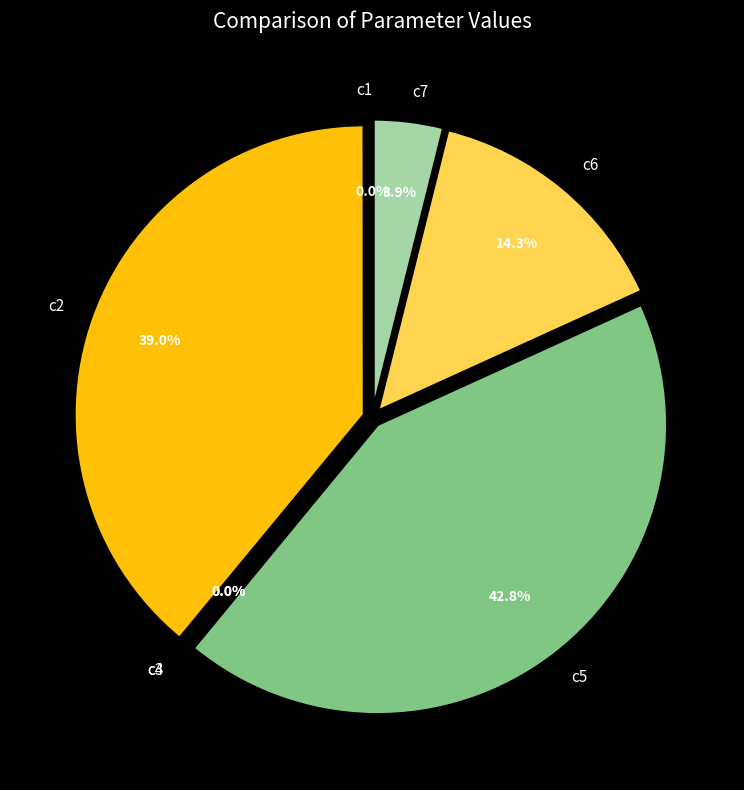

True or false: c2 accounts for 39% of the total.

True